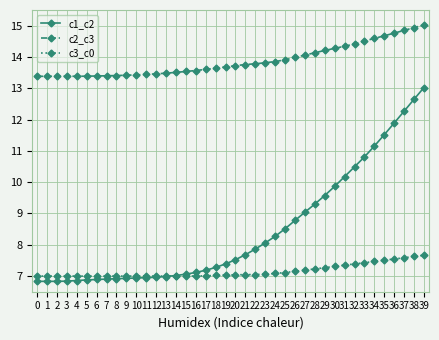

At which label is c1_c2 closest to 9?

27